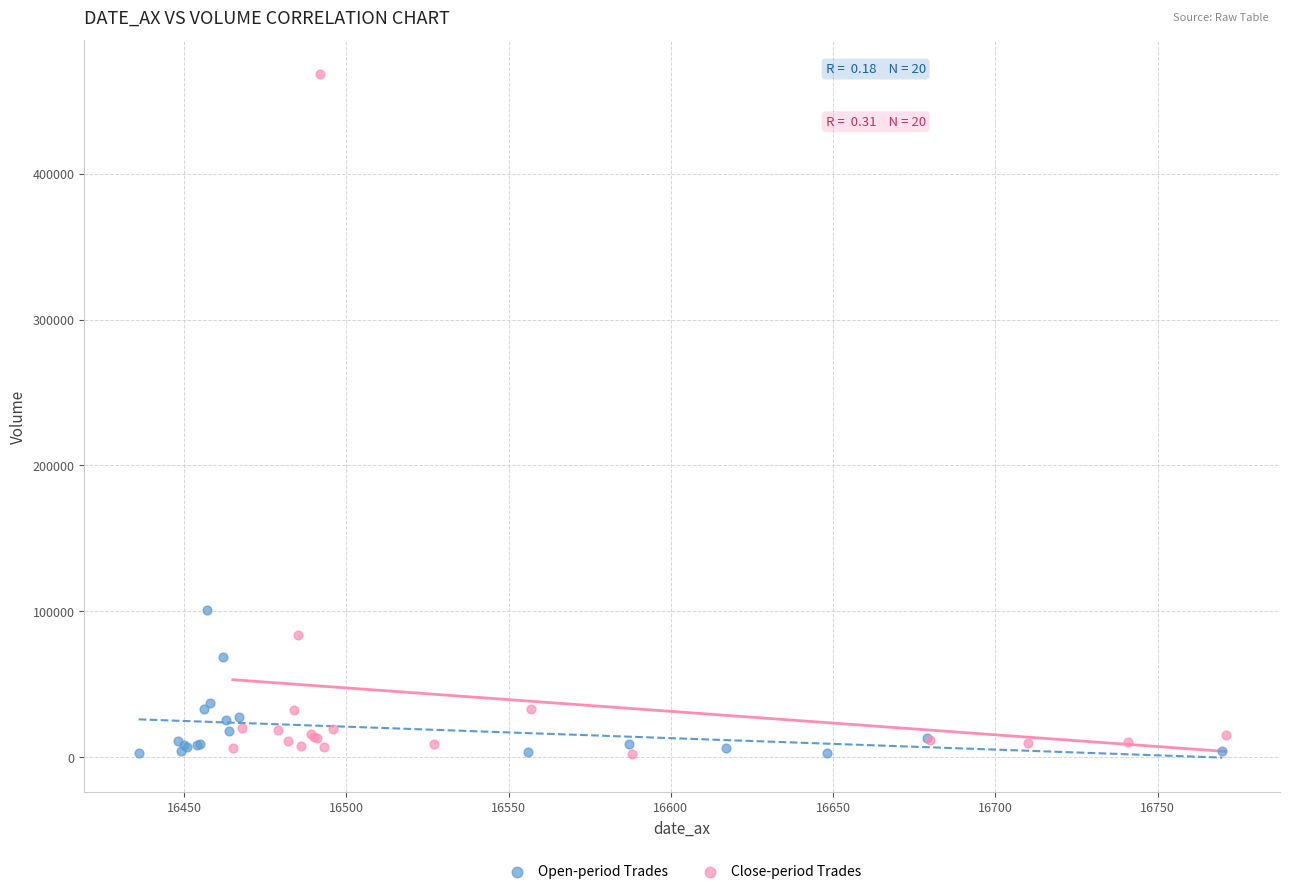

Which series contains the highest Y value?

Close-period Trades